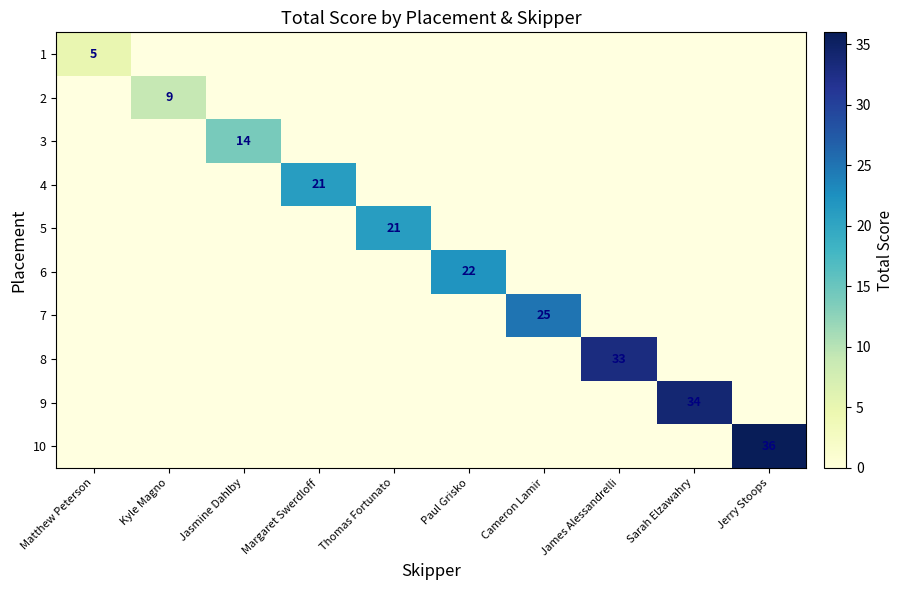

Between Matthew Peterson and Jerry Stoops, which is larger?

Jerry Stoops